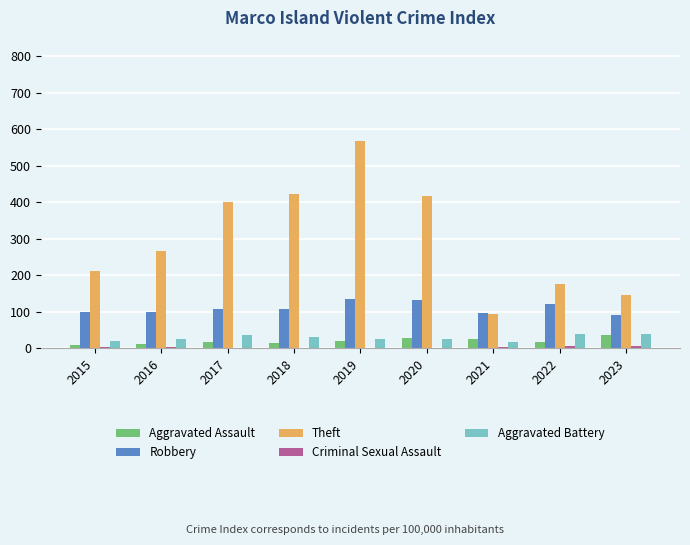

What is the sum of all Theft values?

2699